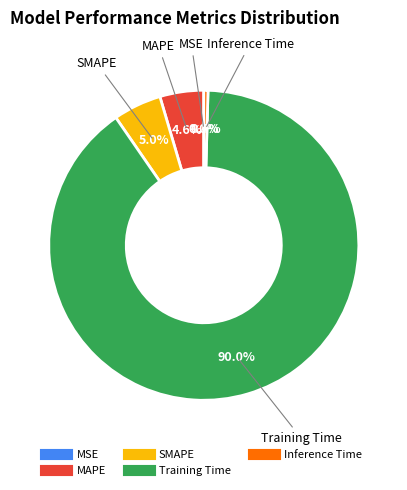

Is there any slice that represents more than half of the pie?

Yes